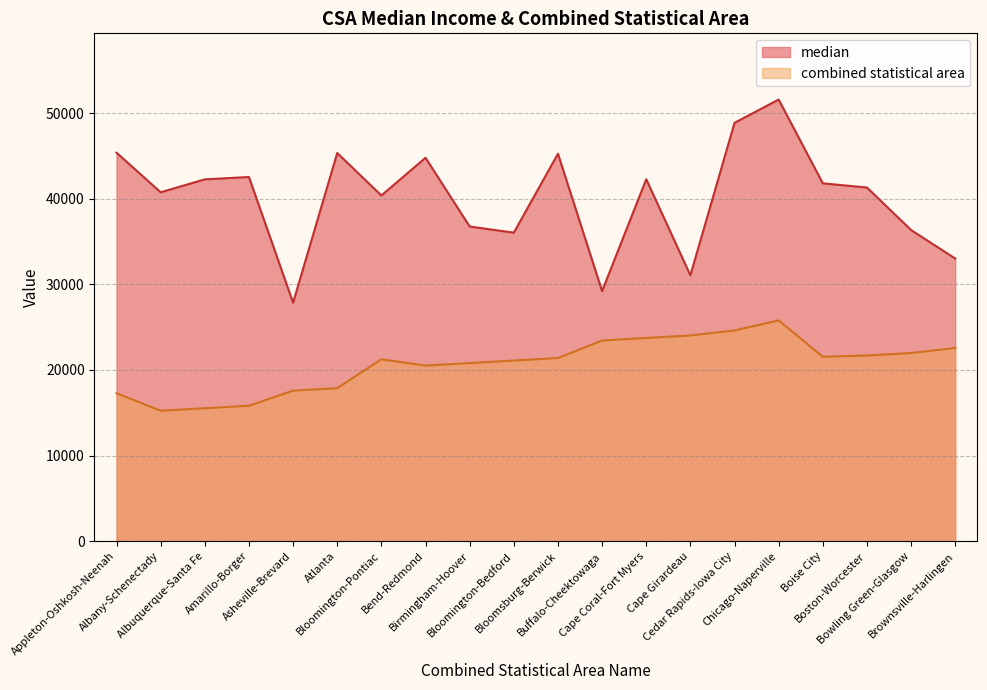

How many data points in combined statistical area are less than 21396?

10